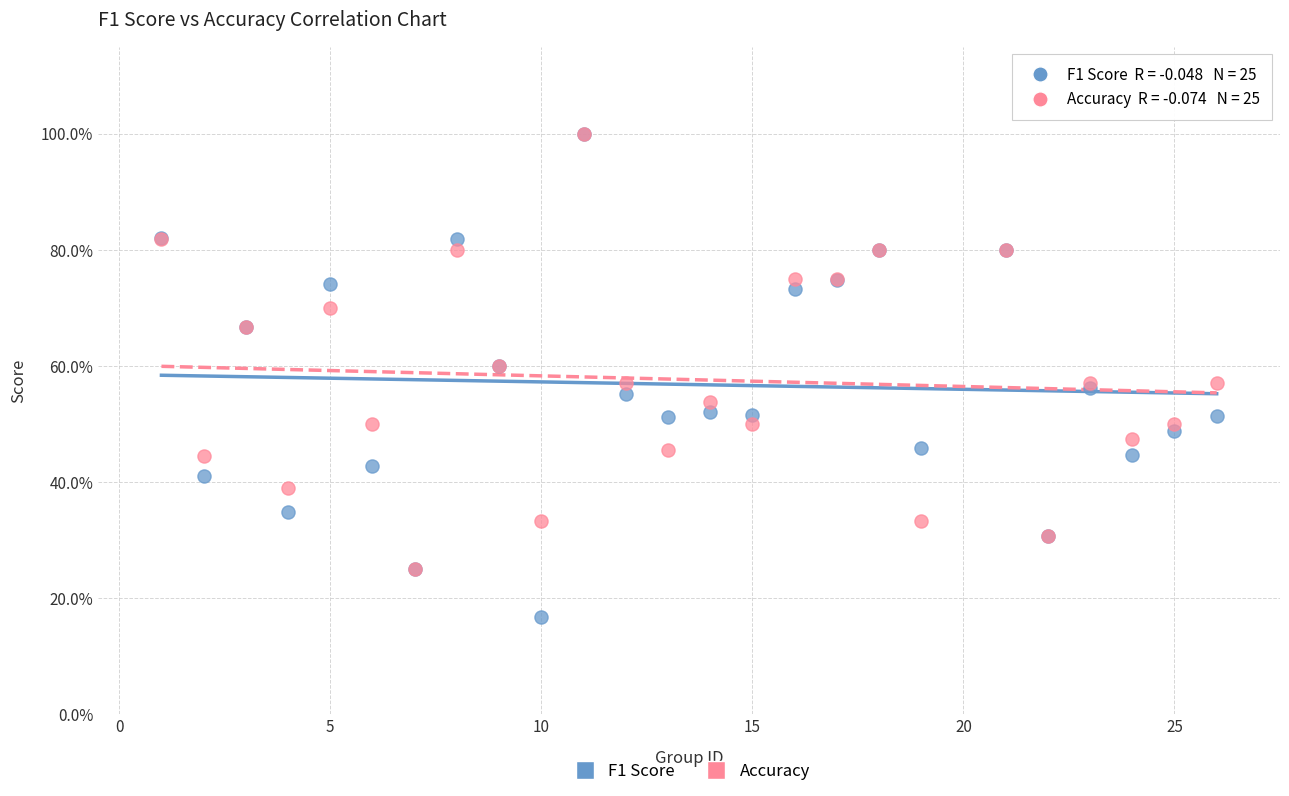

Which series contains the lowest Y value?

F1 Score